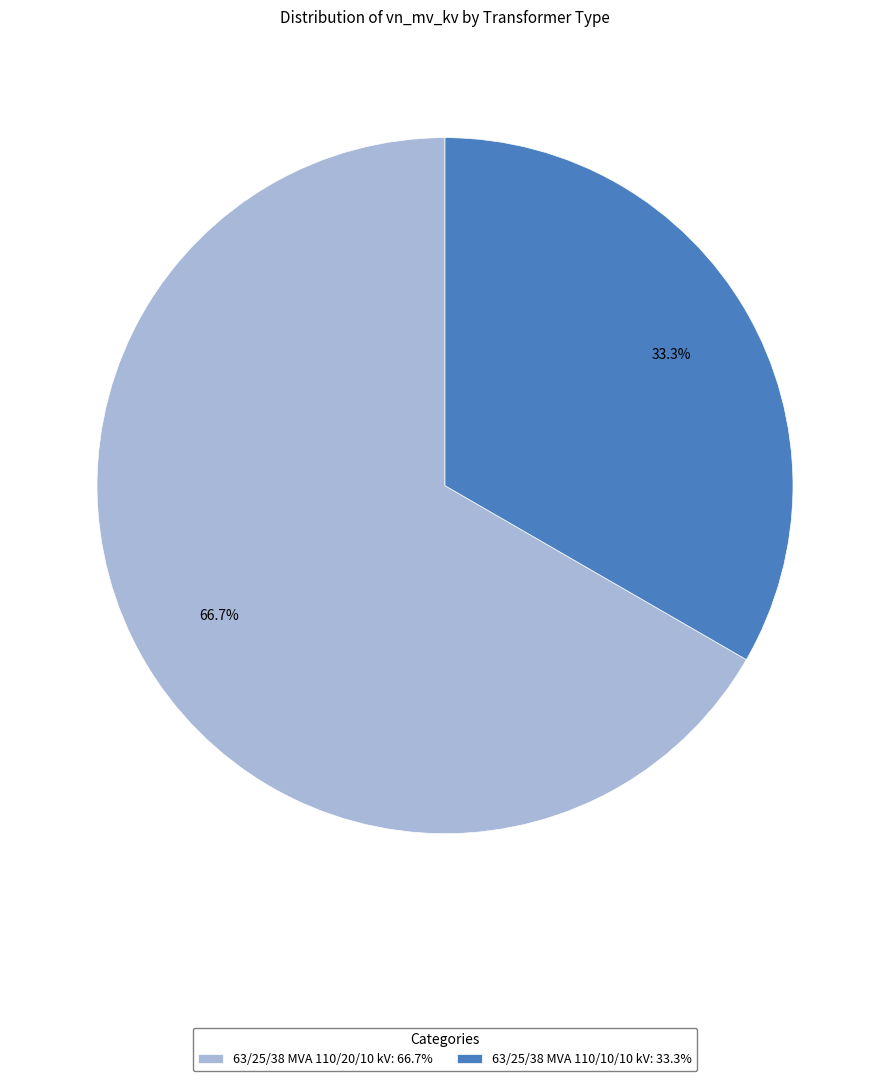

To the nearest percent, what portion does 63/25/38 MVA 110/20/10 kV represent?

67%